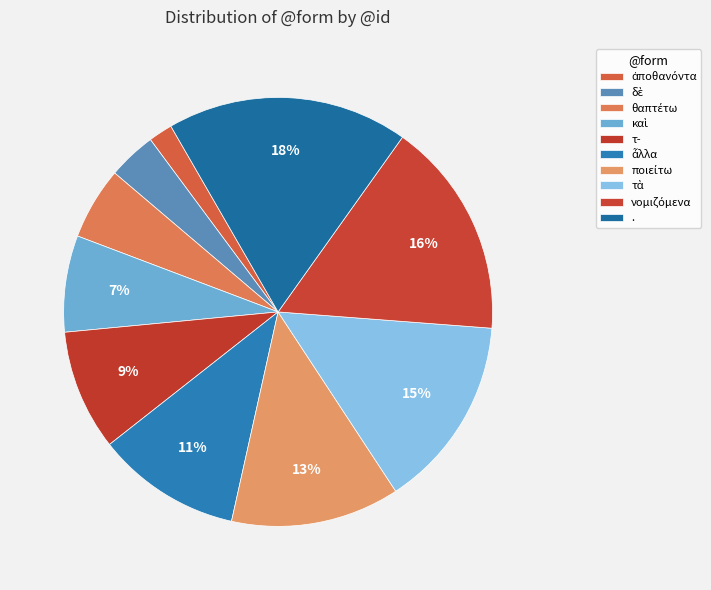

Is it true that καὶ is 7% of the pie?

True